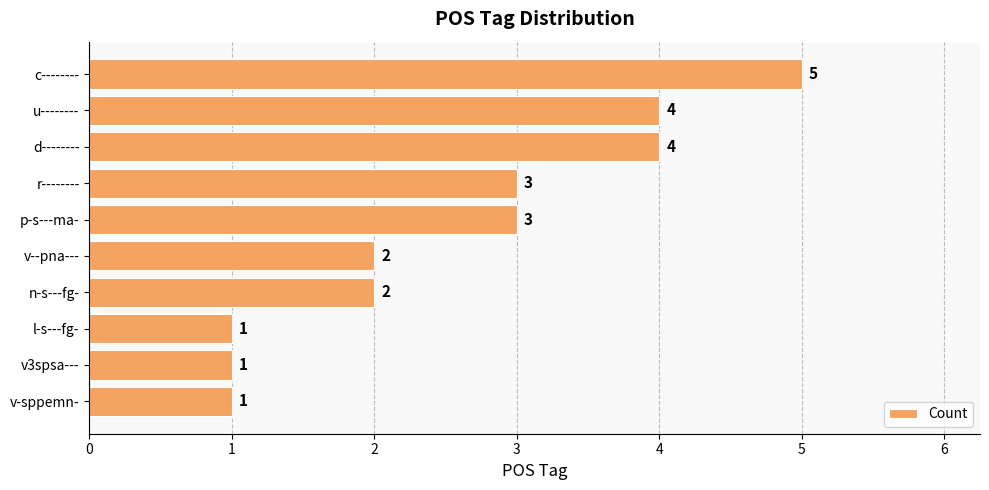

What is the sum of all values?

26